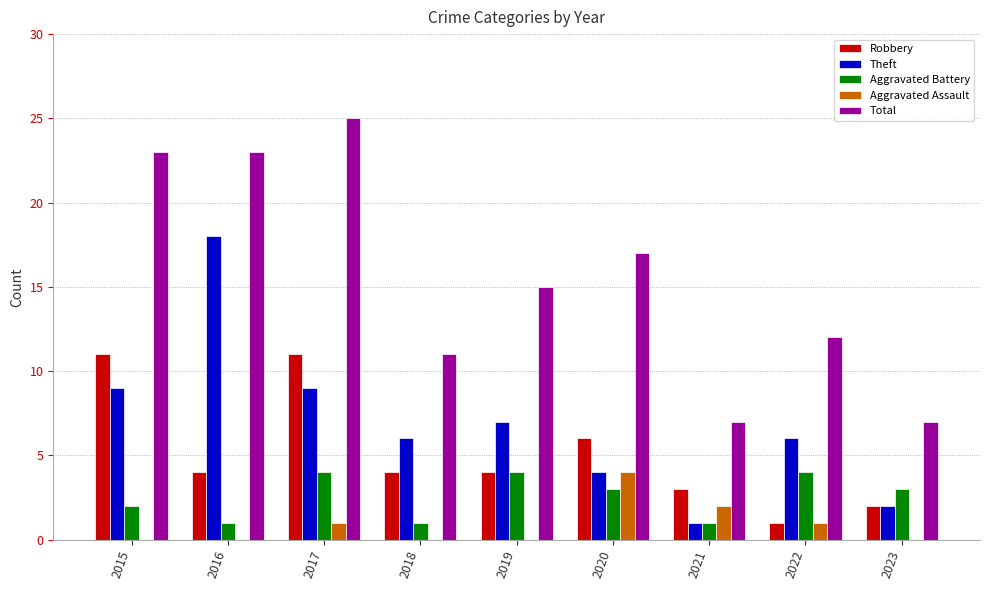

How many groups of bars are there?

9